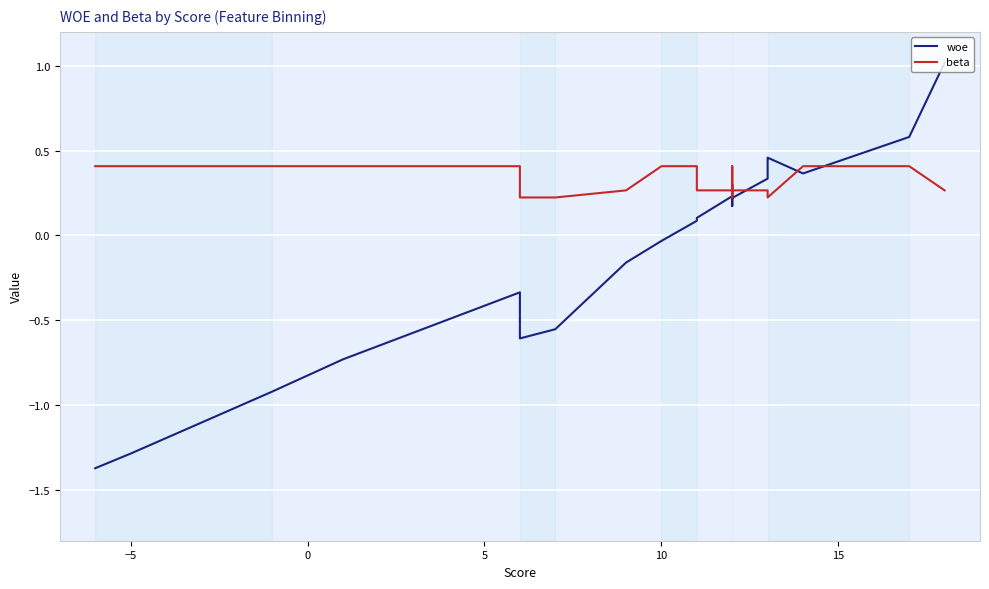

How many intersections are there between beta and woe?

5